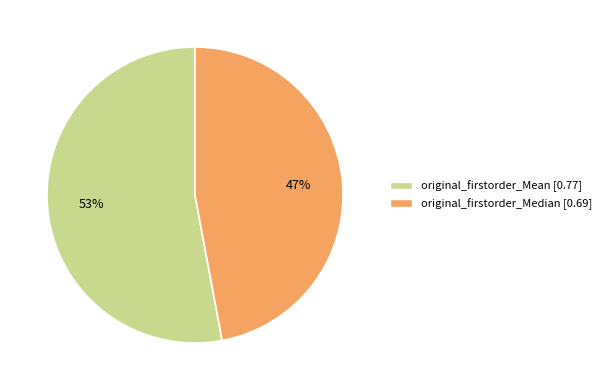

Which category accounts for the majority?

original_firstorder_Mean